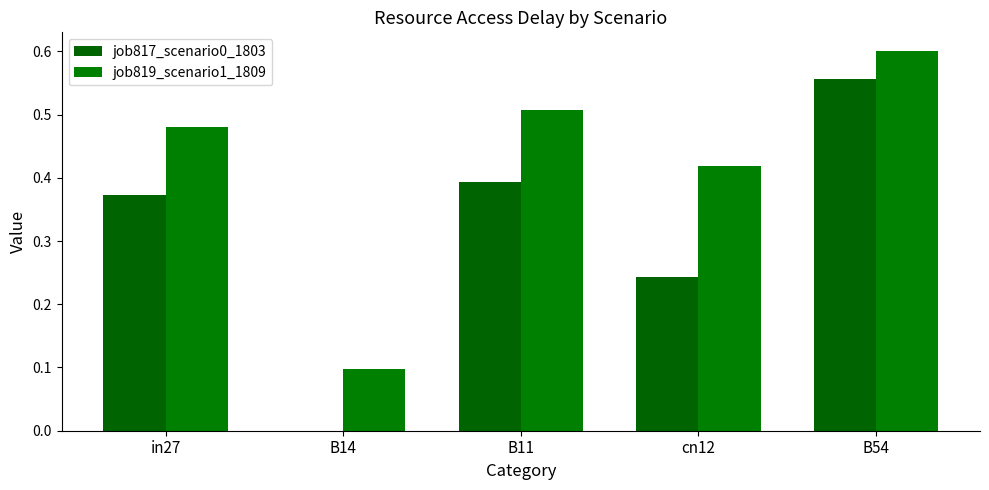

What is the difference between the highest and lowest values at B14?

0.1